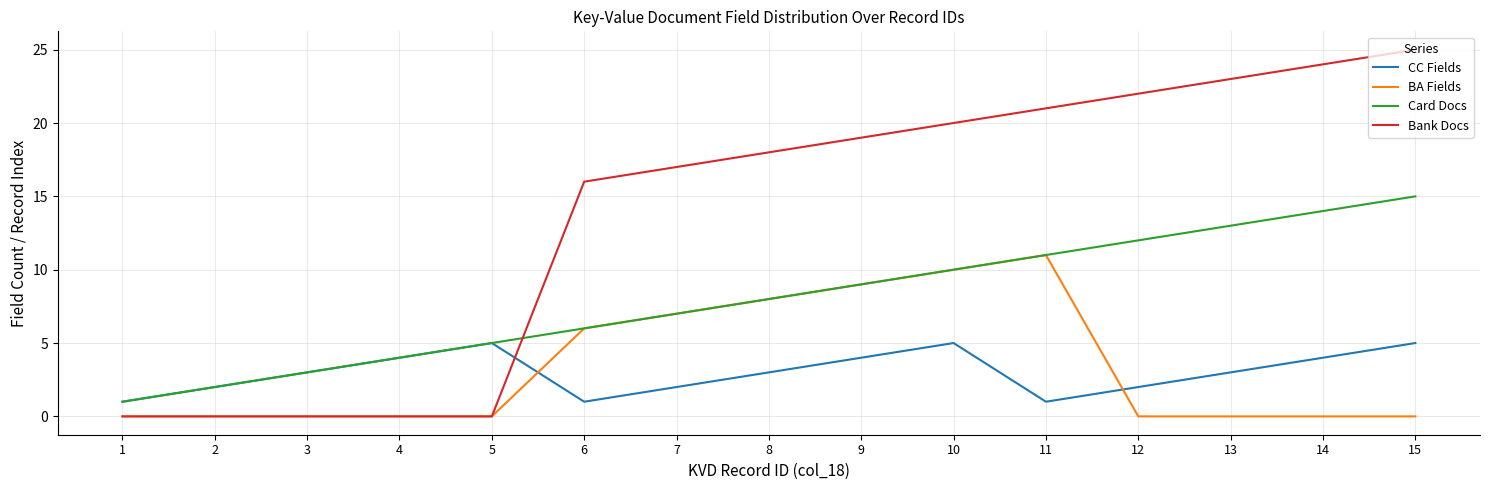

What is the highest value of the Bank Docs series?

25